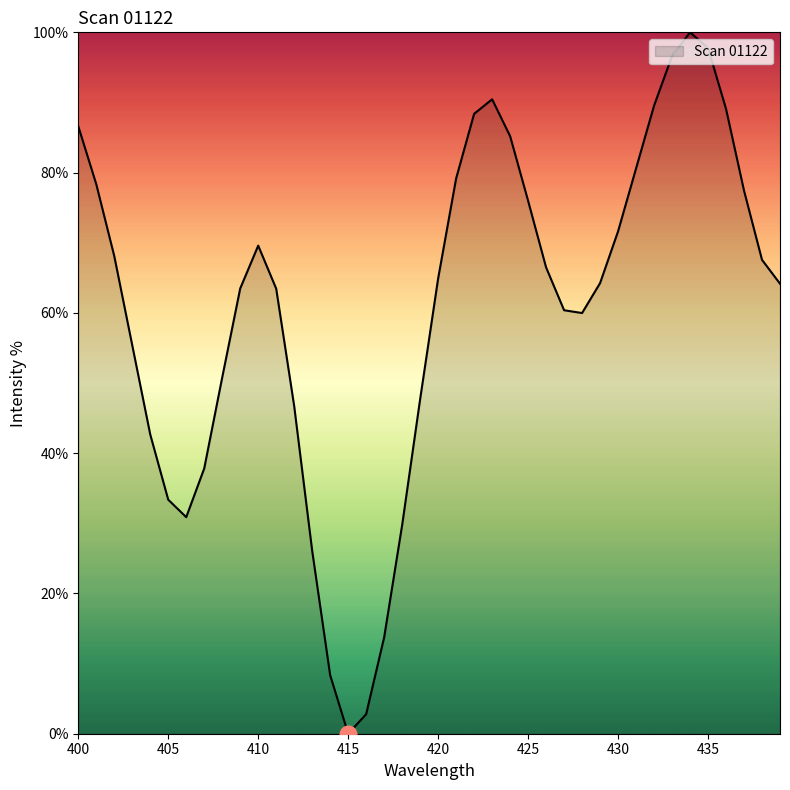

Does the chart have visible grid lines?

No